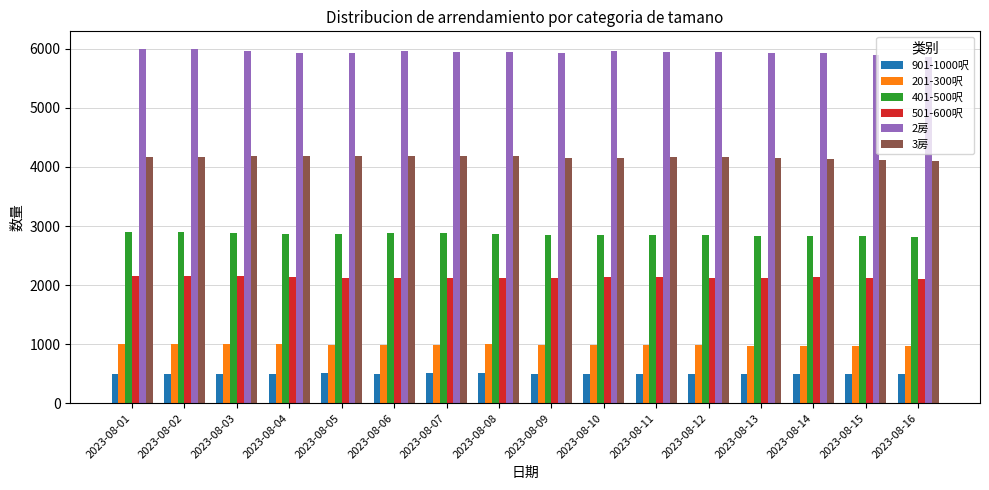

List the series in order of their peak value, highest first.

2房, 3房, 401-500呎, 501-600呎, 201-300呎, 901-1000呎